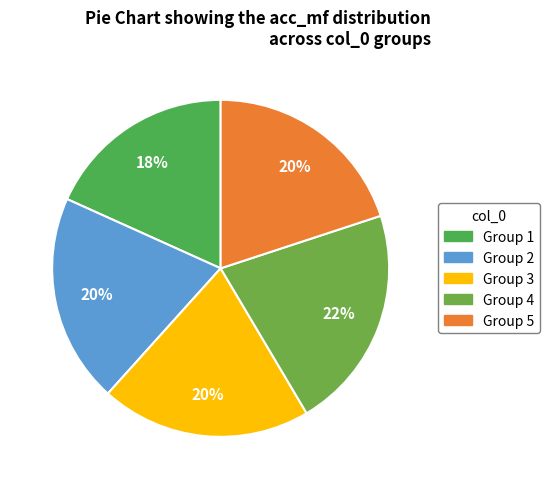

Is there any slice that represents more than half of the pie?

No